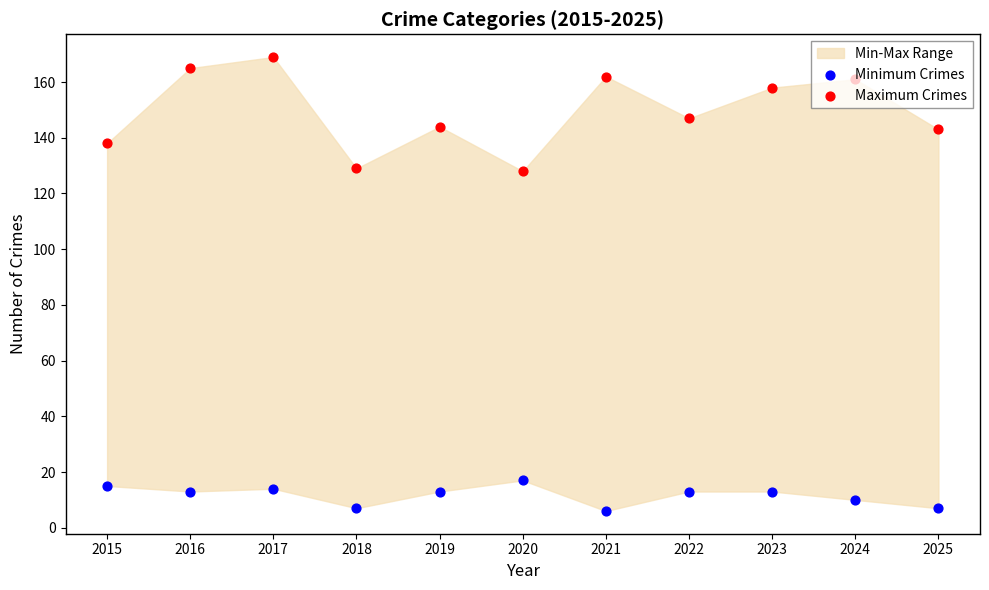

What is the total value across all series at 2025?

150